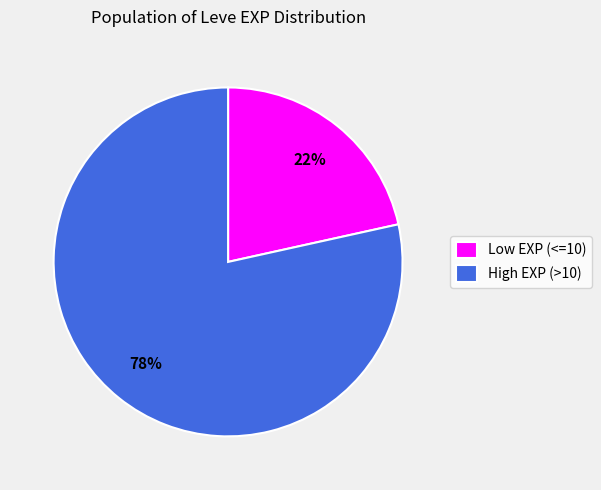

To the nearest percent, what is the average slice percentage?

50%